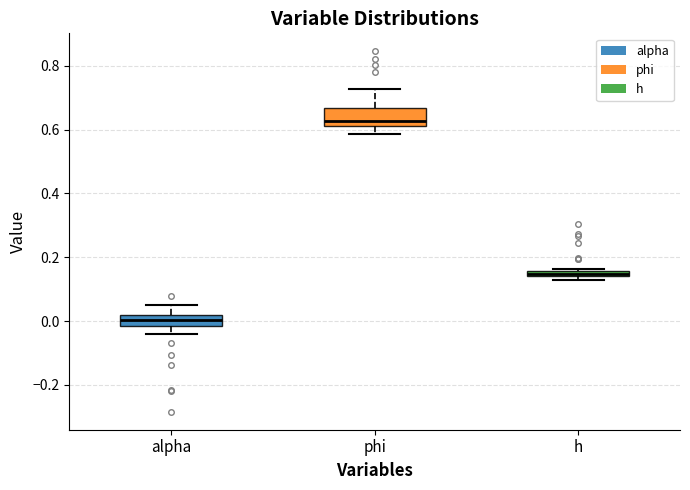

Where does the lower whisker of the box for alpha end on the y-axis? The values are not printed on the chart, so give them approximately, as read against the axis.

-0.04